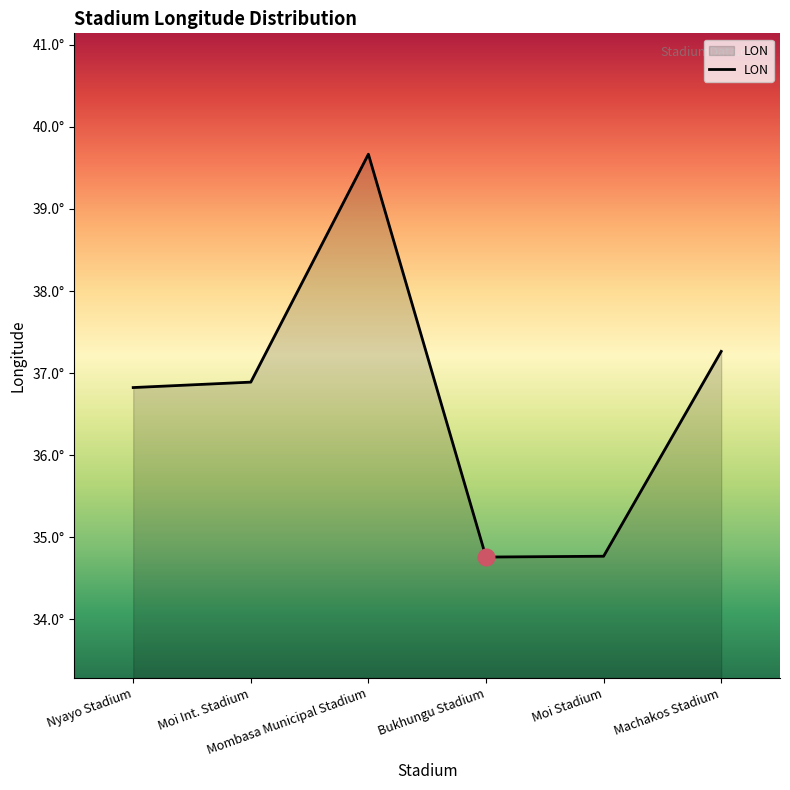

Is this an area chart (filled region under the line)?

Yes